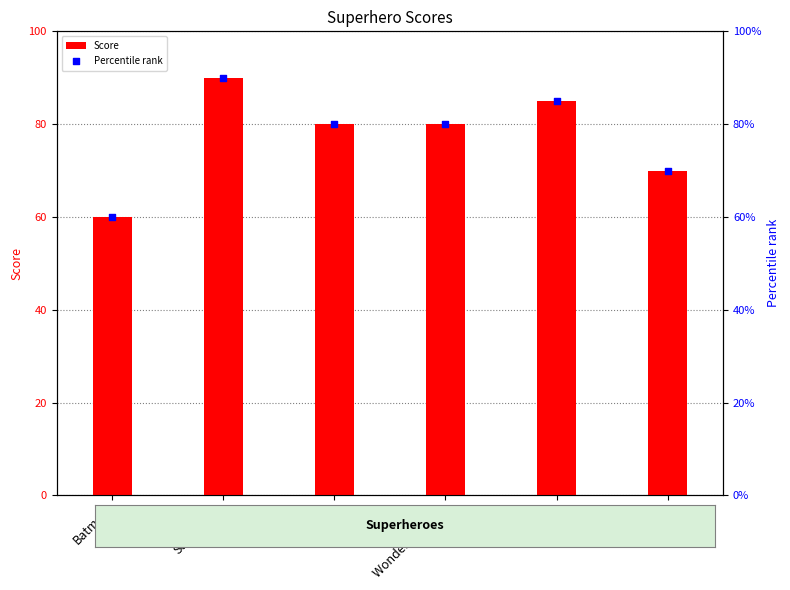

What is the total value across all series at Hulk?

140